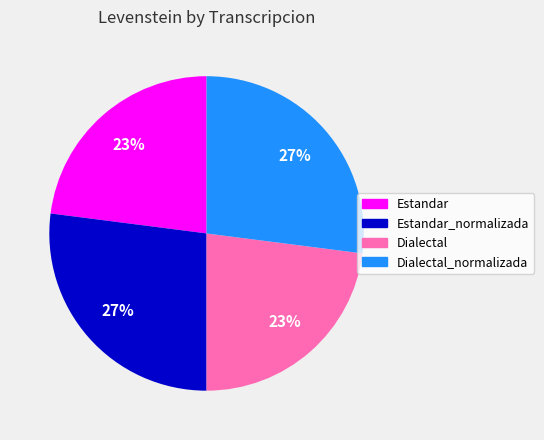

Do Estandar_normalizada and Dialectal_normalizada together represent more than half of the pie?

Yes